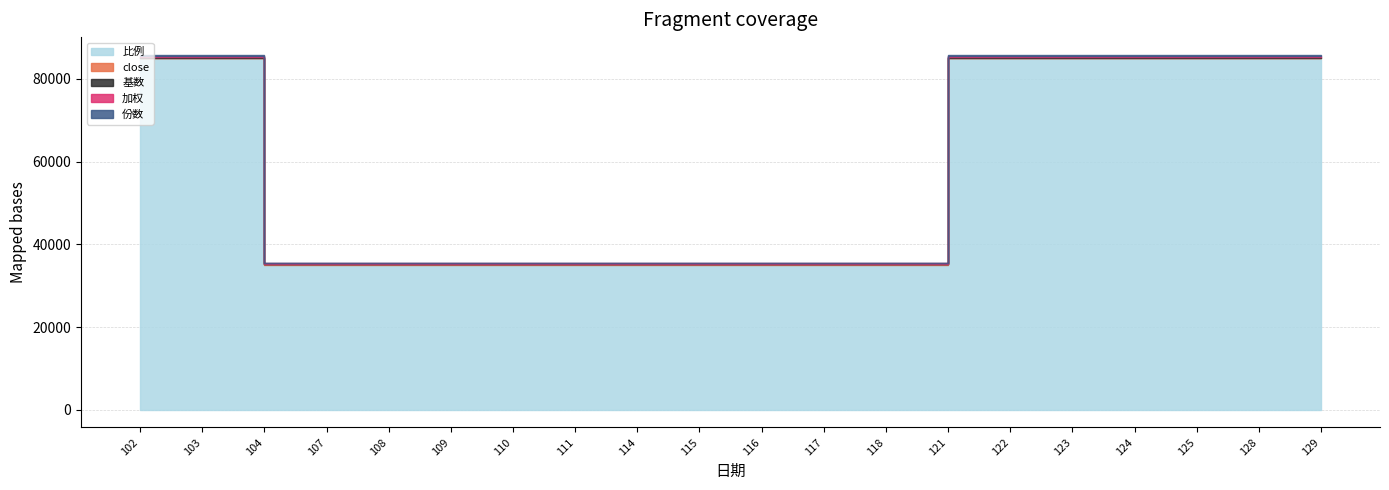

At which label does close reach its peak?

121